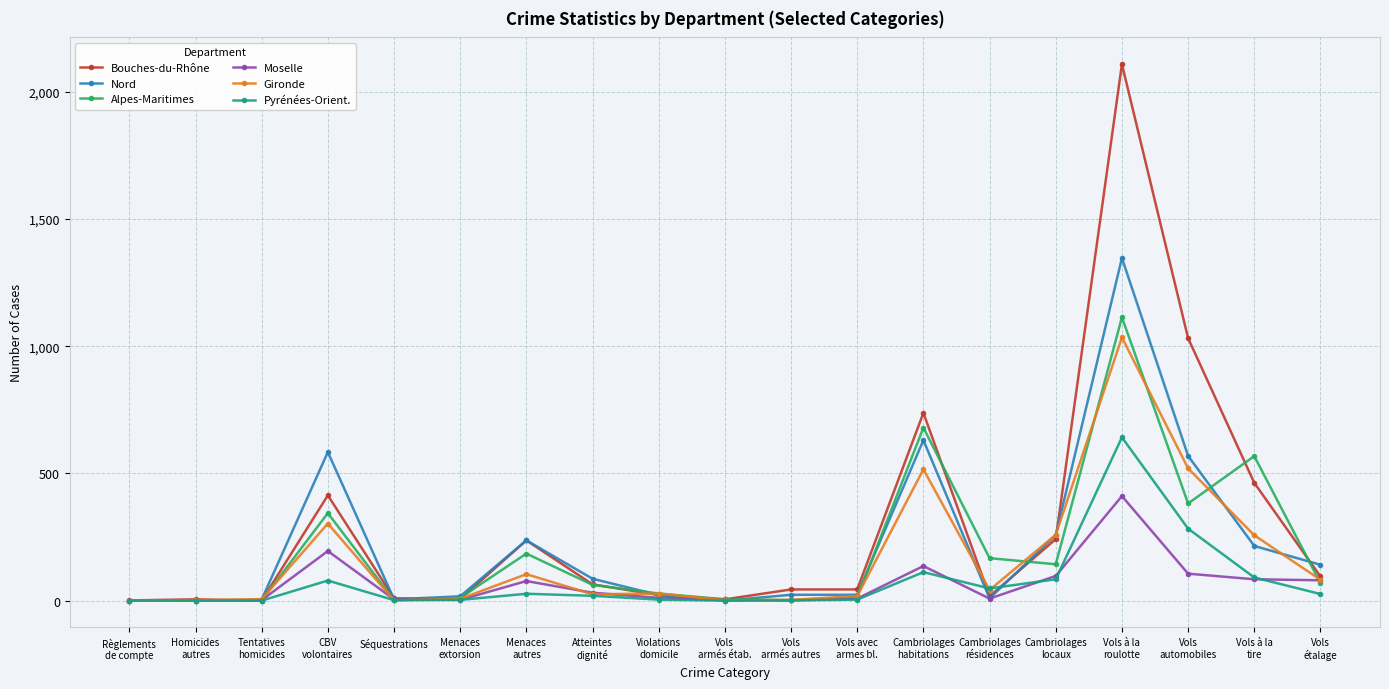

Is it true that Bouches-du-Rhône equals 5 at Homicides
autres?

True